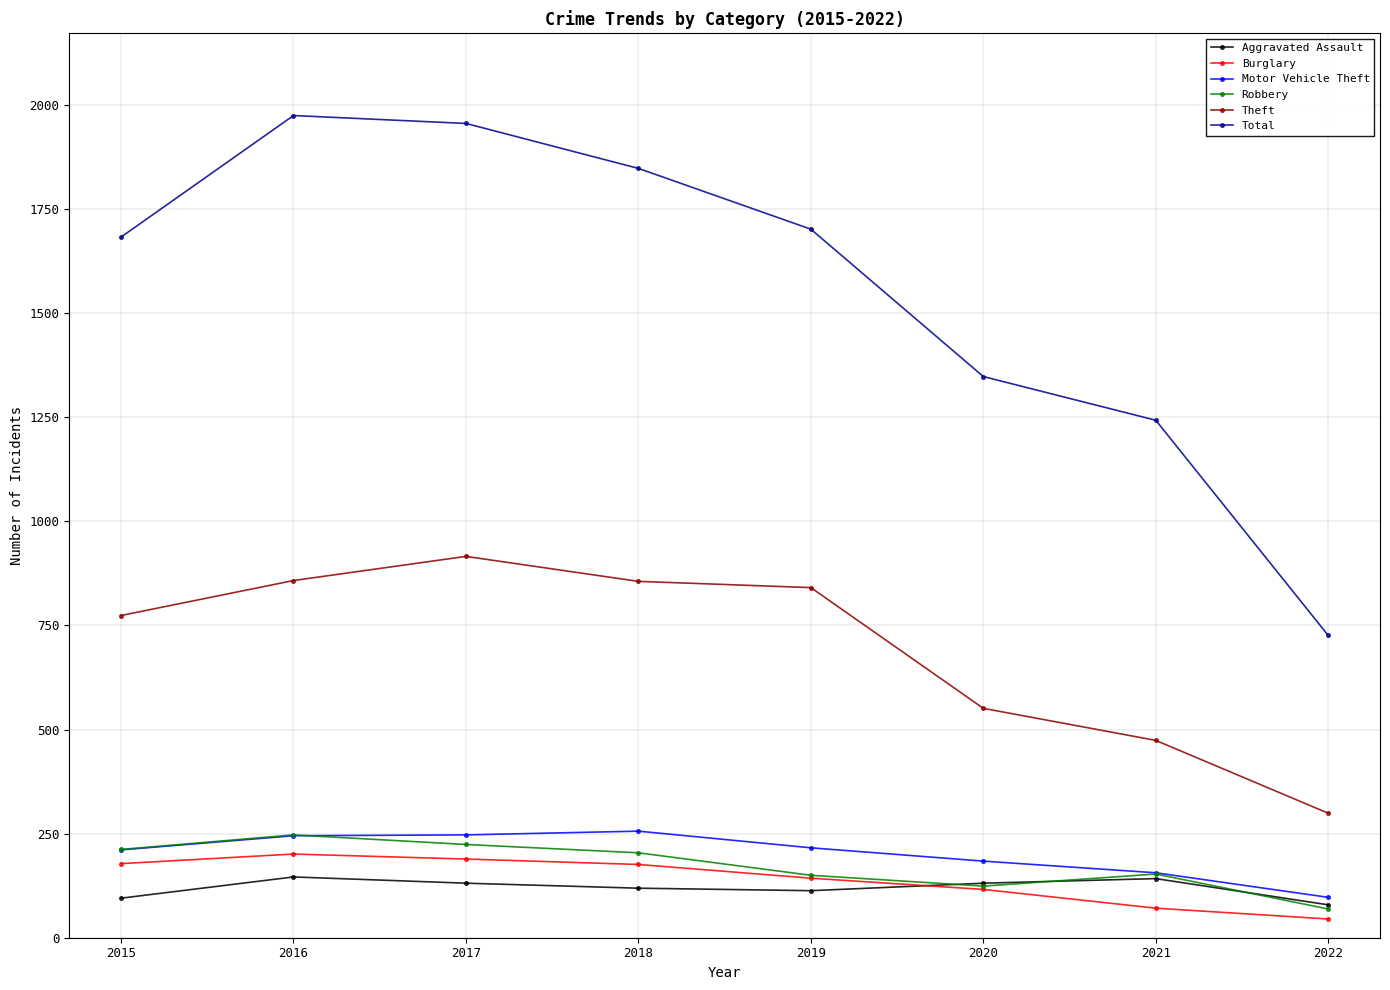

What is the maximum value shown in the chart?

1975